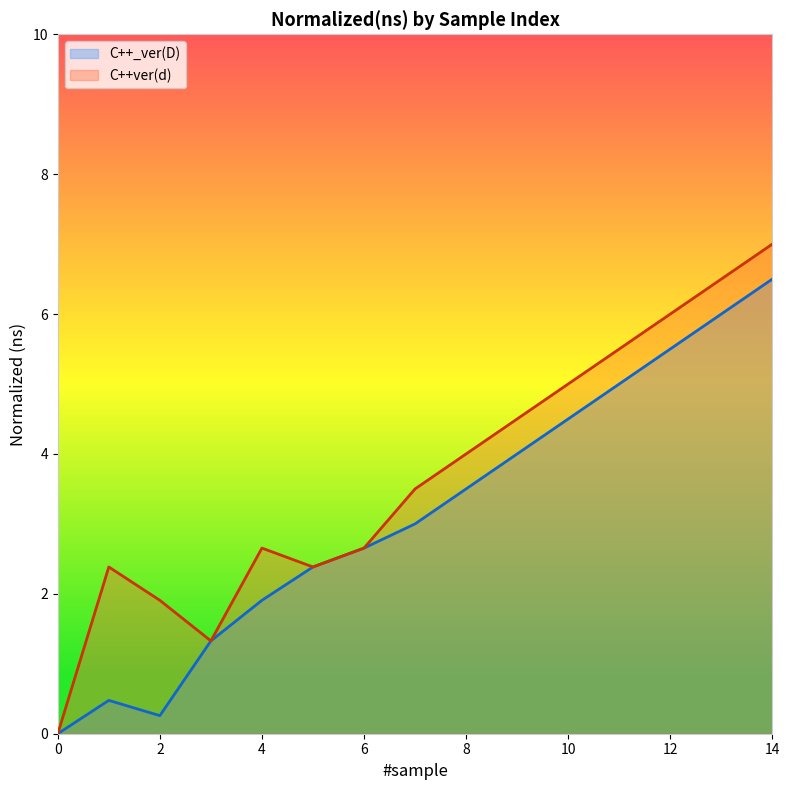

What is the sum of the C++ver(d) values at 12 and 6?

8.7